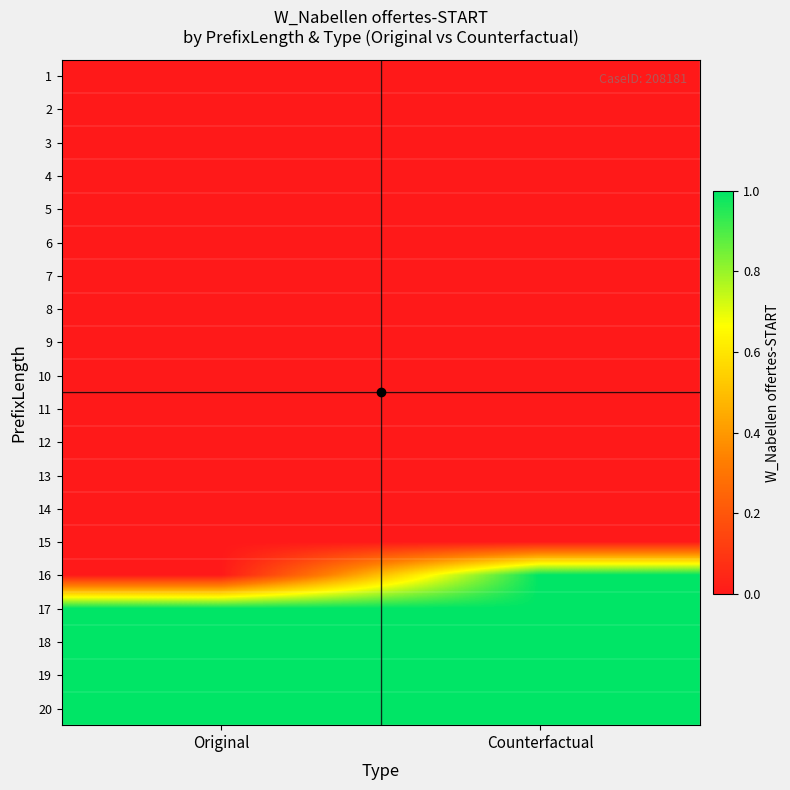

Reading left to right, list all the values displayed in this chart.

1: Original=0	Counterfactual=0
2: Original=0	Counterfactual=0
3: Original=0	Counterfactual=0
4: Original=0	Counterfactual=0
5: Original=0	Counterfactual=0
6: Original=0	Counterfactual=0
7: Original=0	Counterfactual=0
8: Original=0	Counterfactual=0
9: Original=0	Counterfactual=0
10: Original=0	Counterfactual=0
11: Original=0	Counterfactual=0
12: Original=0	Counterfactual=0
13: Original=0	Counterfactual=0
14: Original=0	Counterfactual=0
15: Original=0	Counterfactual=0
16: Original=0	Counterfactual=1
17: Original=1	Counterfactual=1
18: Original=1	Counterfactual=1
19: Original=1	Counterfactual=1
20: Original=1	Counterfactual=1